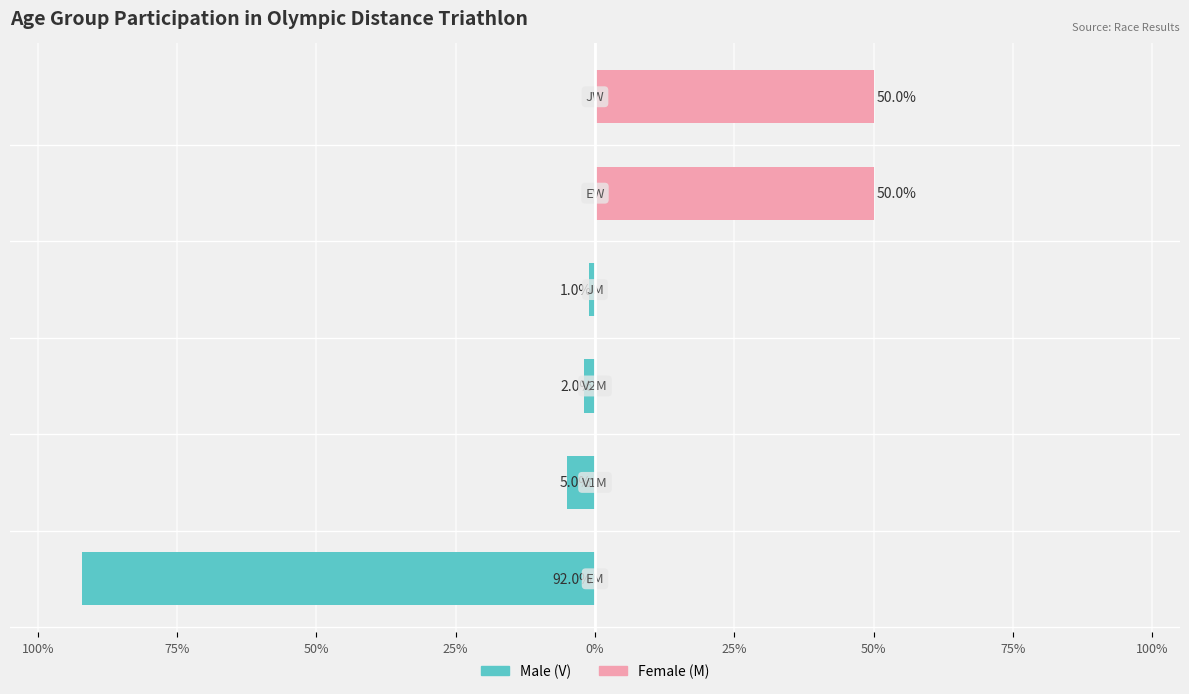

How many data points in Female (M) are above 0?

2